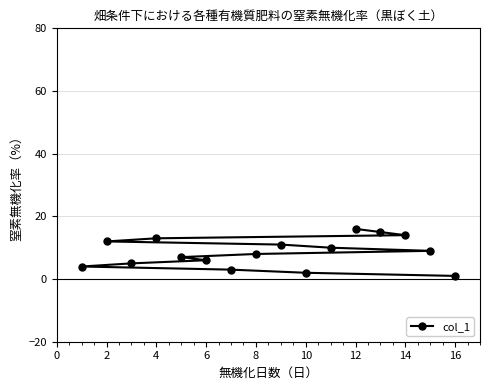

How many categories are shown in the chart?

16